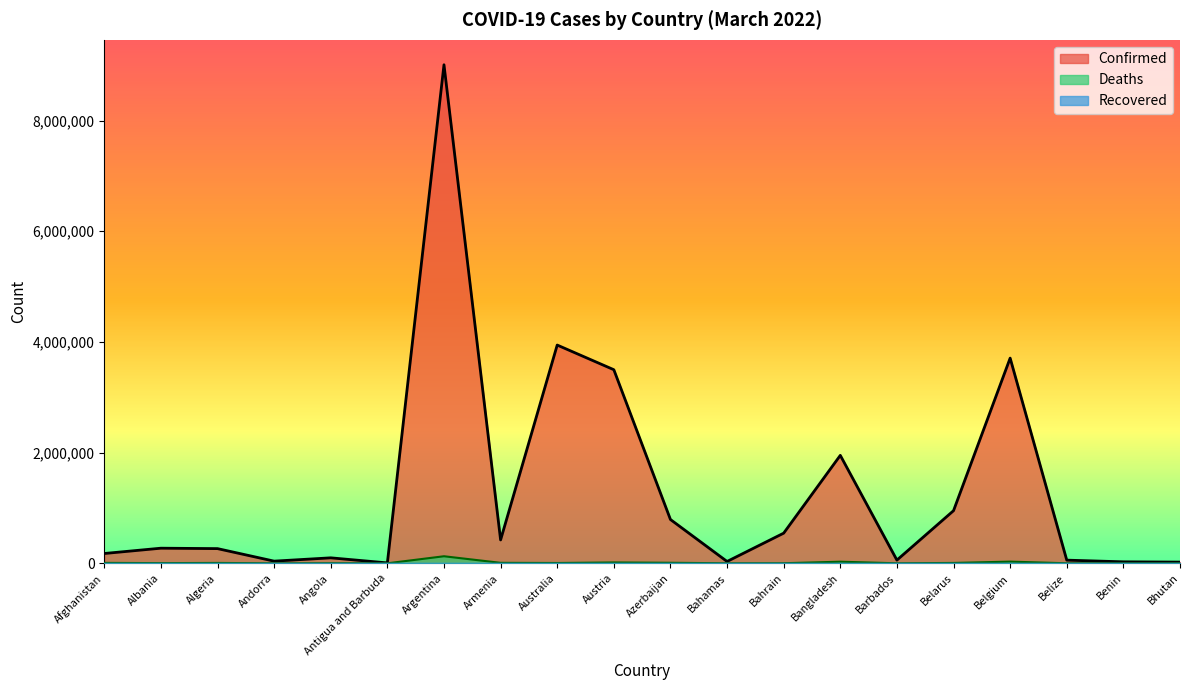

Which series has the largest range (max minus min)?

Confirmed